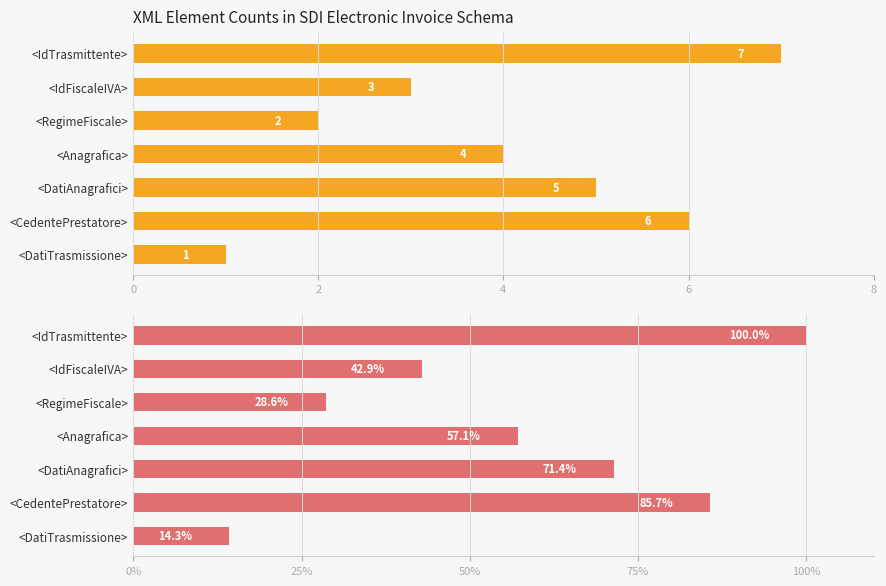

Reading left to right, what are all the values shown in this chart?

Count: 1.0	6.0	5.0	4.0	2.0	3.0	7.0
Percentage: 14.3	85.7	71.4	57.1	28.6	42.9	100.0